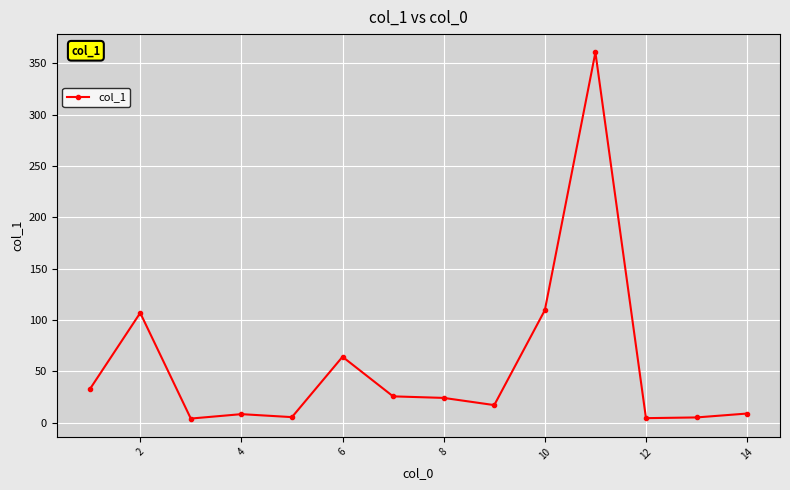

How many lines are shown in the chart?

1